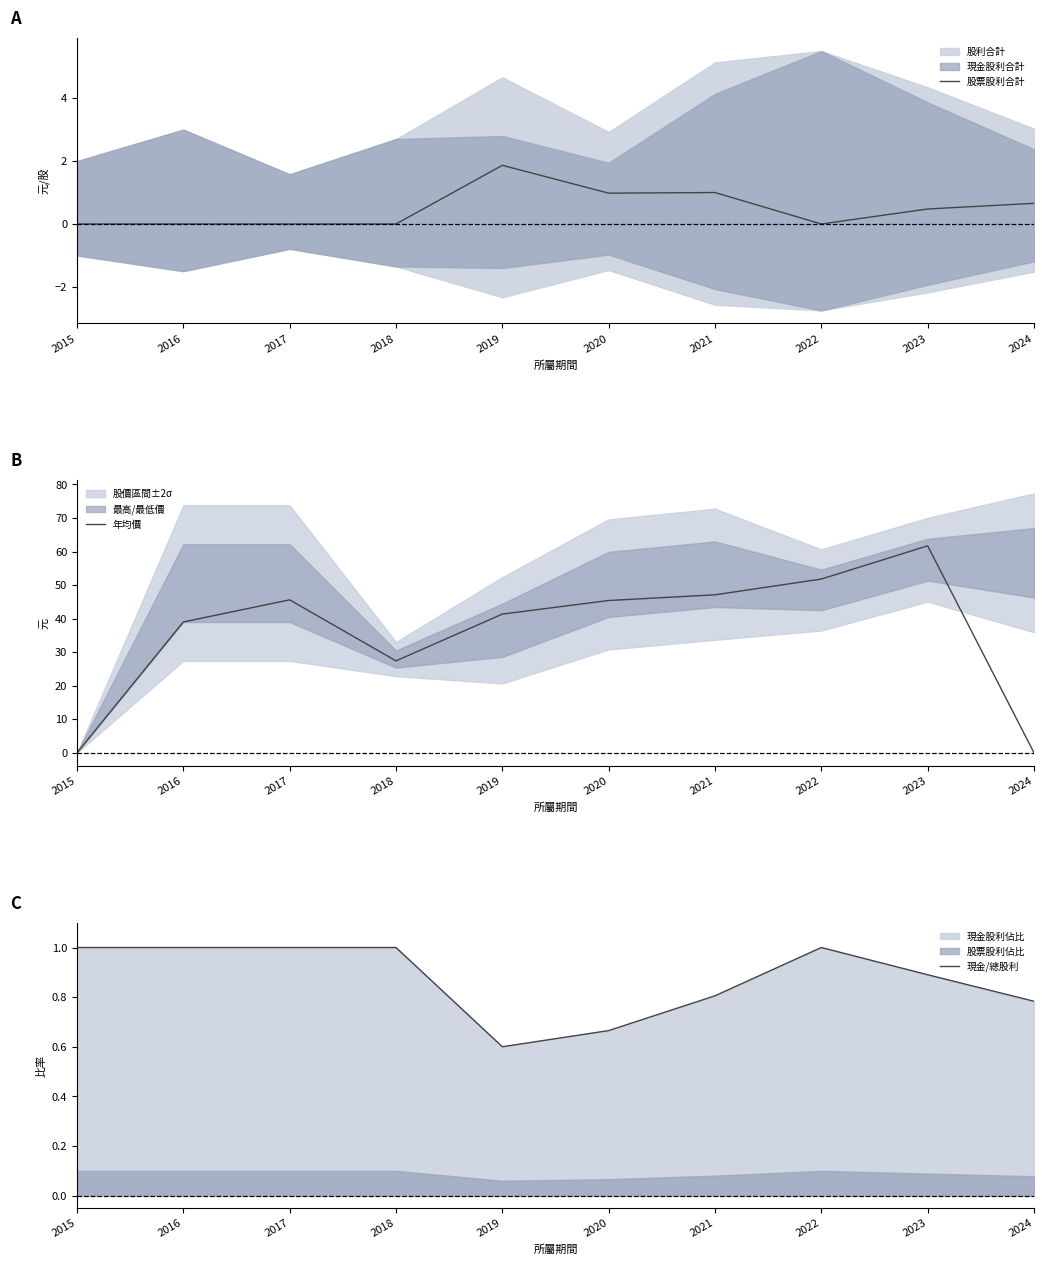

In 現金/總股利, how many points are lower than both neighbors (excluding endpoints)?

1